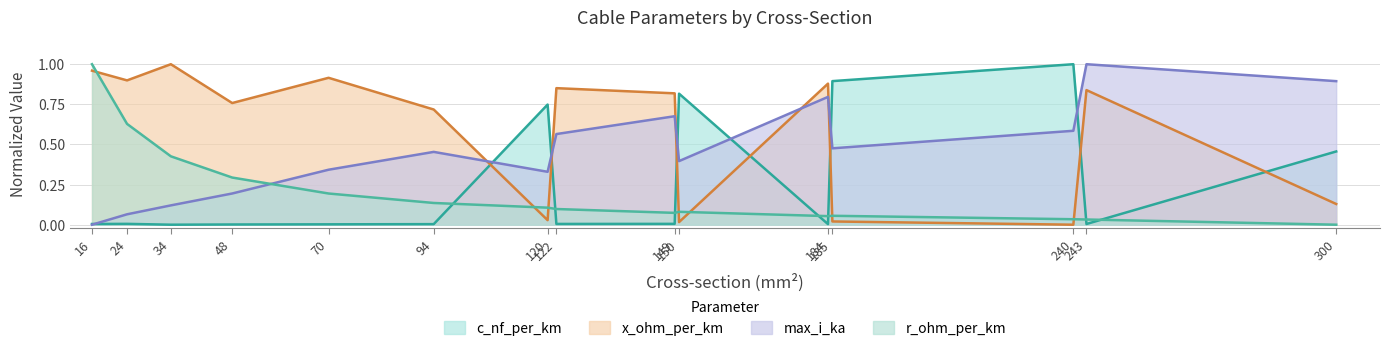

Which series has the widest spread of values?

c_nf_per_km